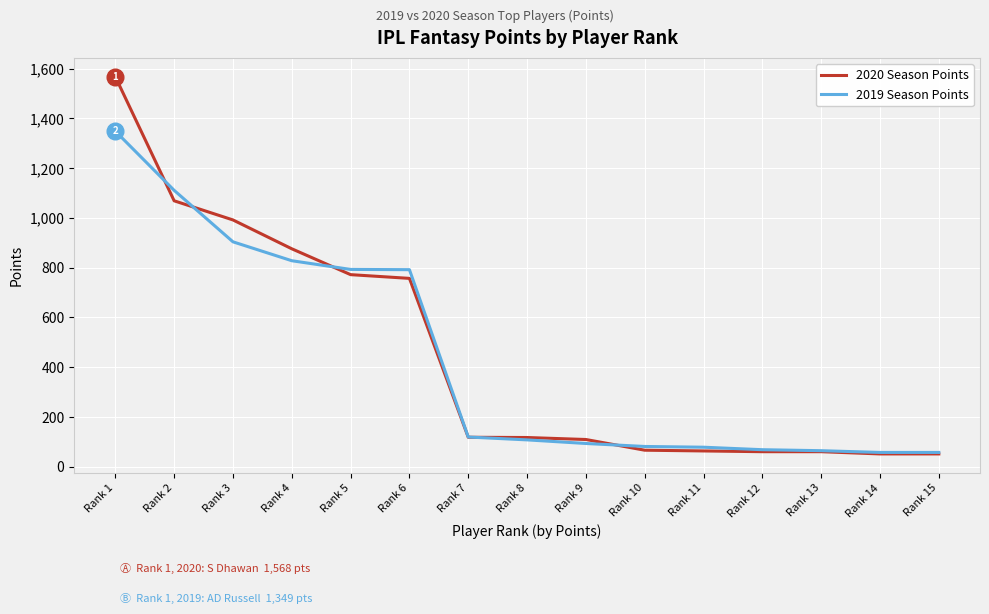

What is the difference between the highest and lowest values at Rank 3?

88.0